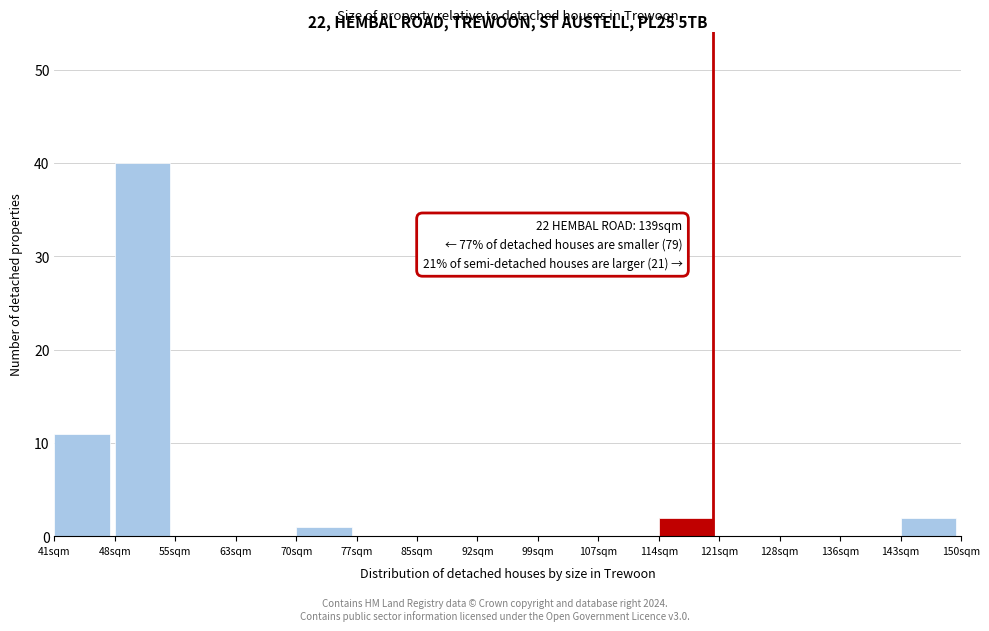

Reading left to right, list all the values displayed in this chart.

41sqm=11	48sqm=40	55sqm=0	63sqm=0	70sqm=1	77sqm=0	85sqm=0	92sqm=0	99sqm=0	107sqm=0	114sqm=2	121sqm=0	128sqm=0	136sqm=0	143sqm=2